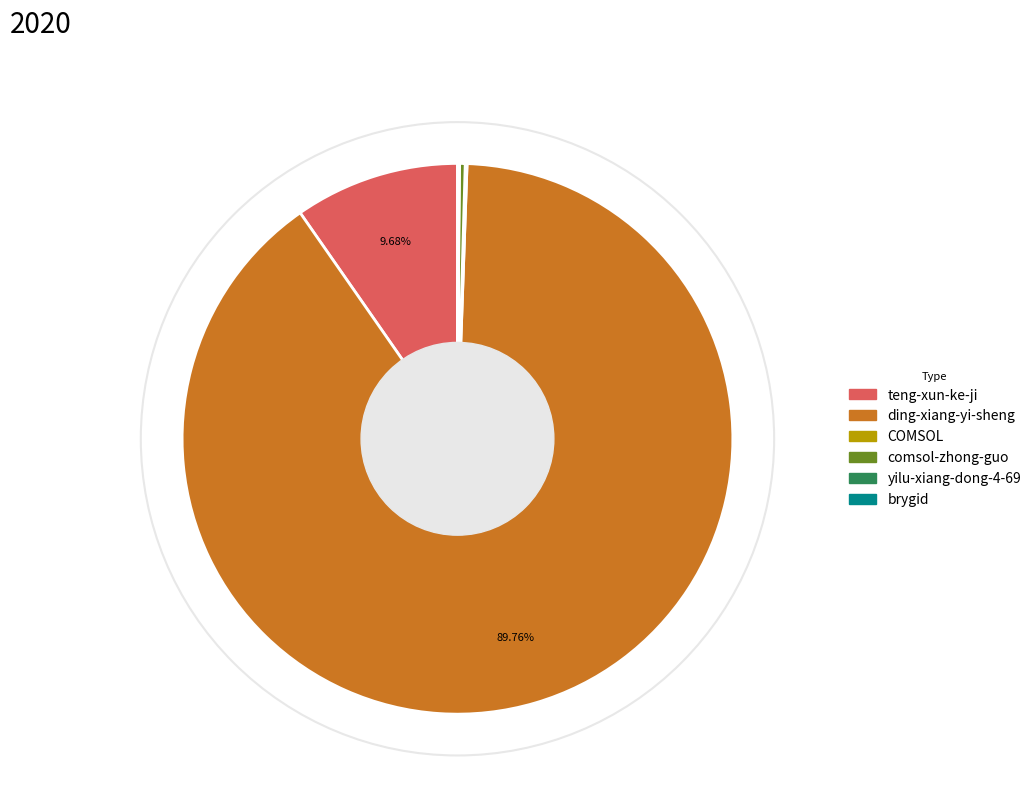

To the nearest percent, what is the difference between the largest and smallest slice percentages?

90%